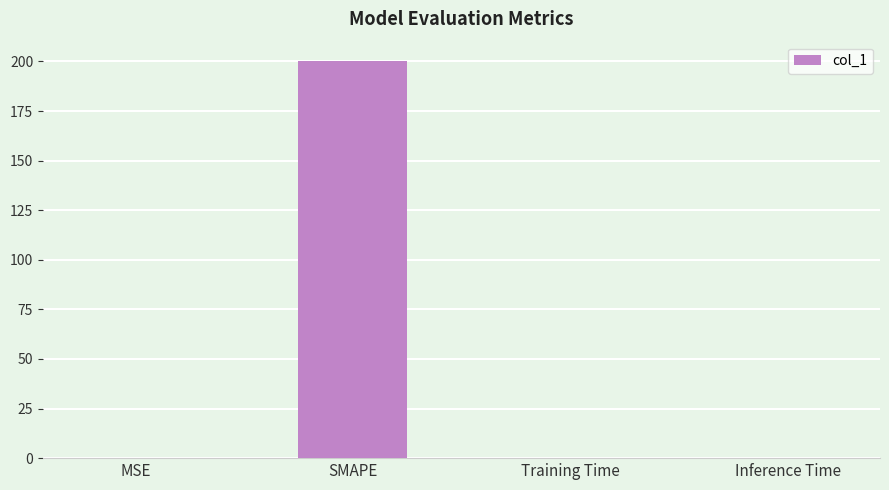

The chart shows a value of 0.0 at Training Time. True or false?

True